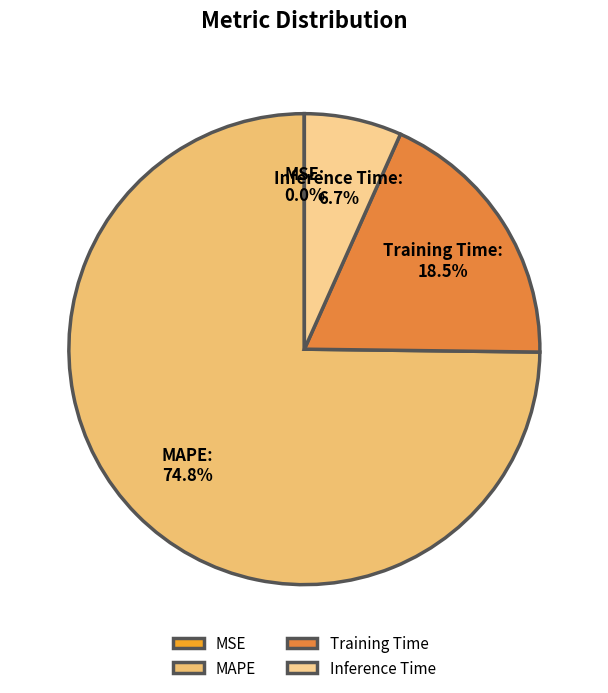

Is the sum of Inference Time and MAPE greater than half?

Yes